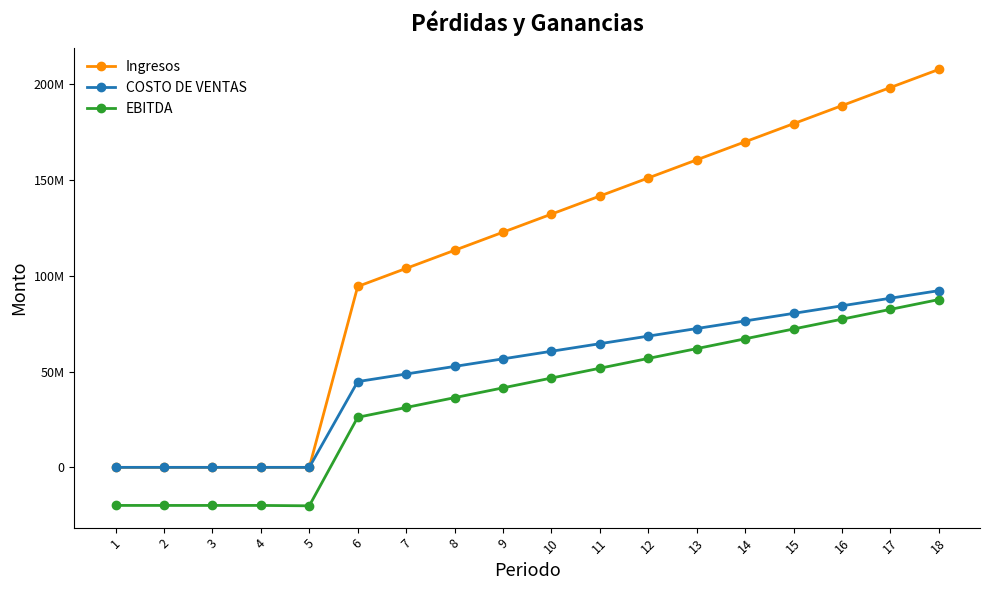

True or false: COSTO DE VENTAS and EBITDA intersect in this chart.

False